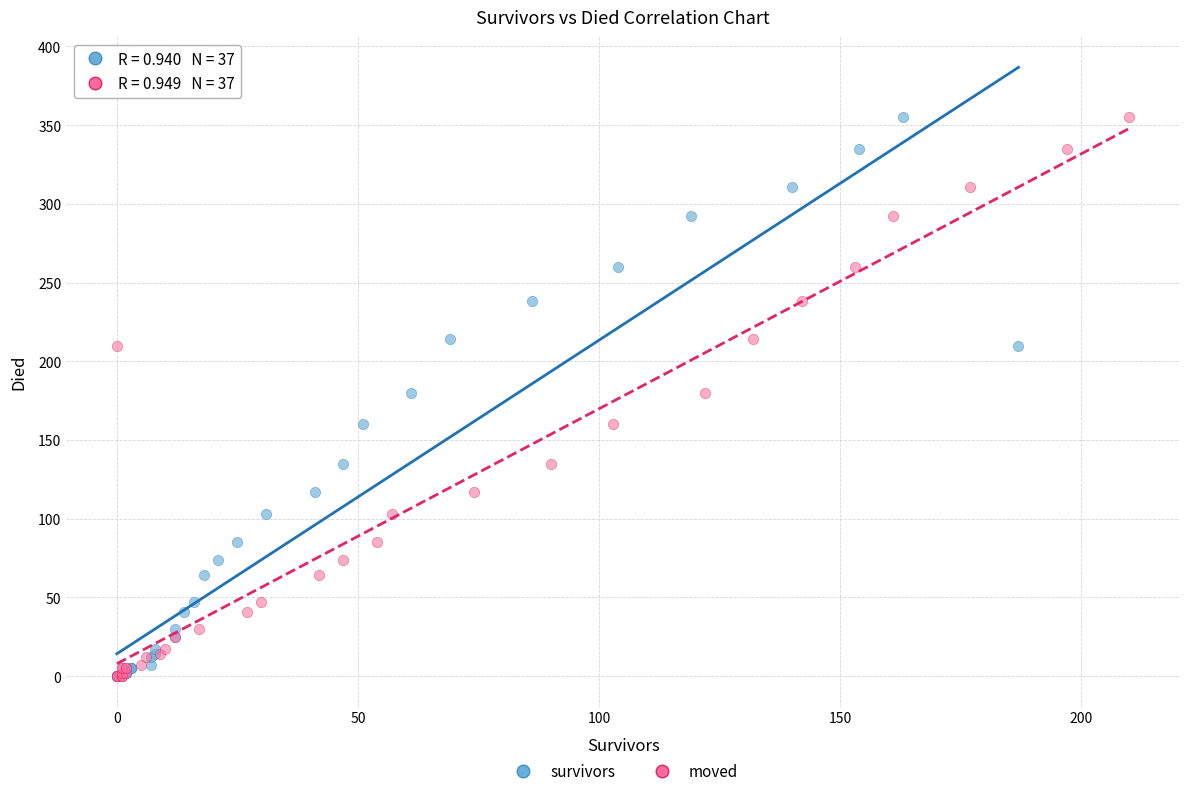

What are all the series names shown in the legend?

survivors, moved